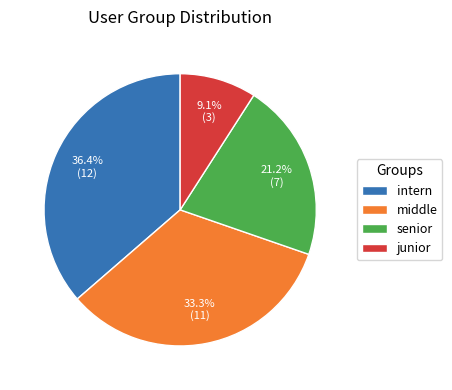

Which has a higher value, senior or junior?

senior